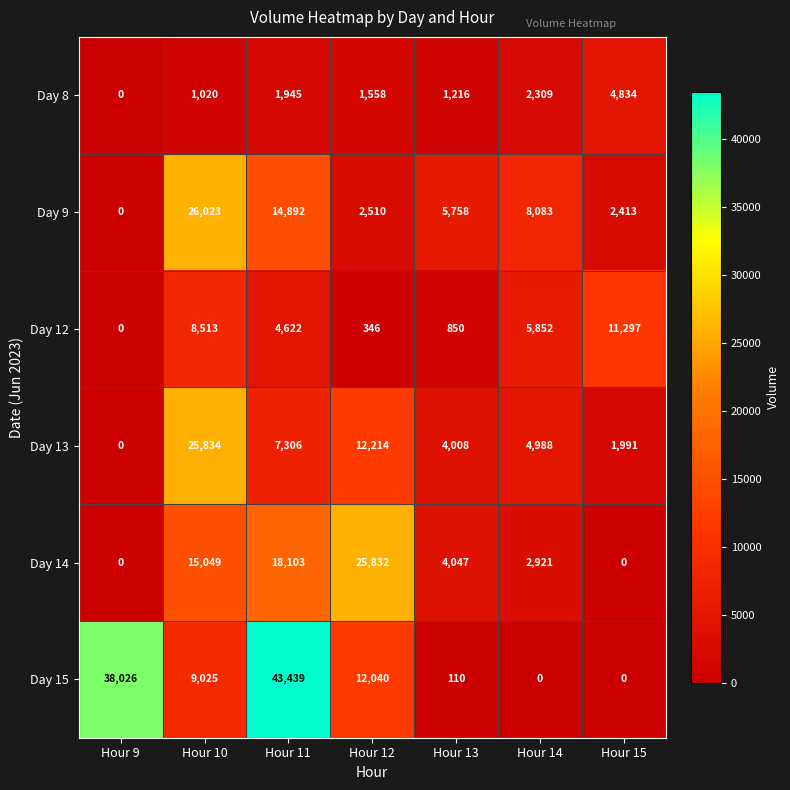

True or false: Day 12 has a value of 558 at Hour 12.

False